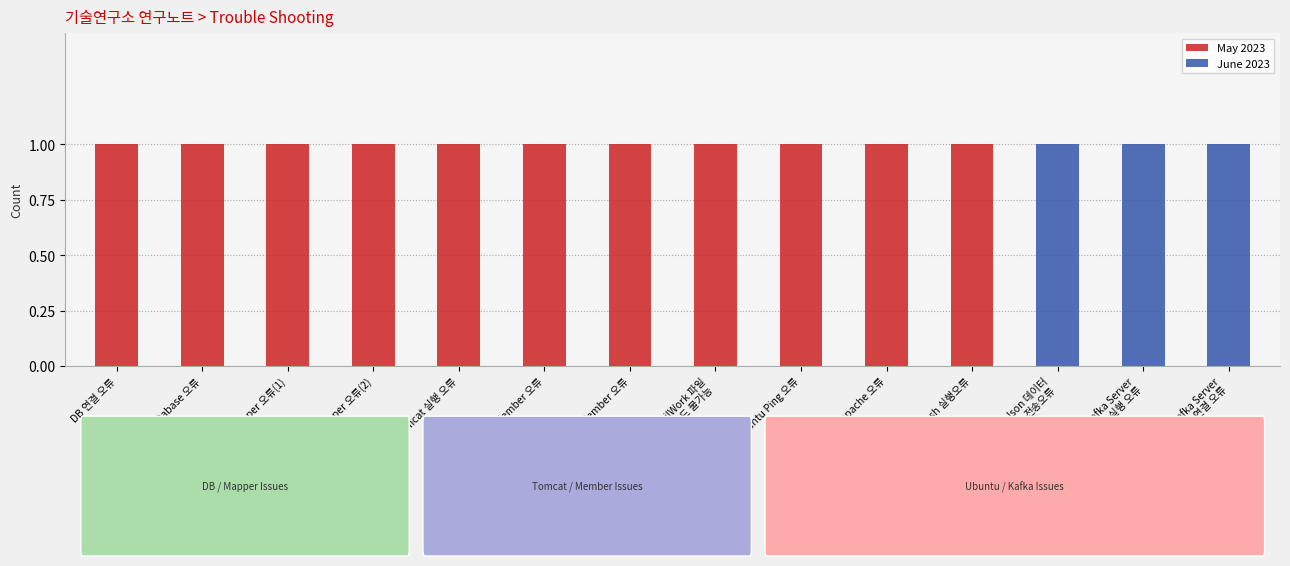

Is it true that May 2023 equals 1 at Mapper 오류(2)?

True